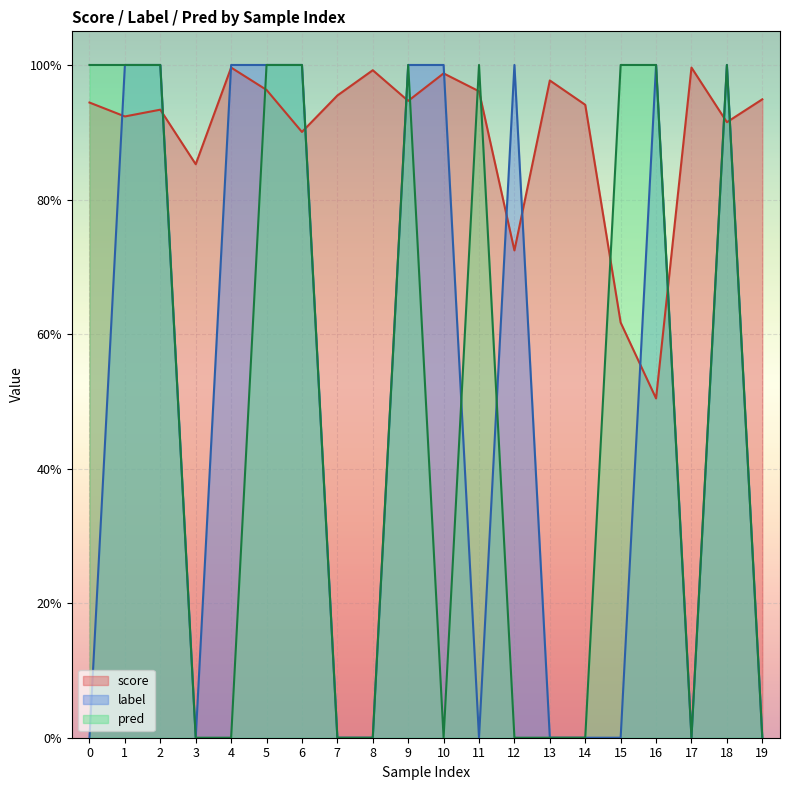

What are all the series names shown in the legend?

score, label, pred